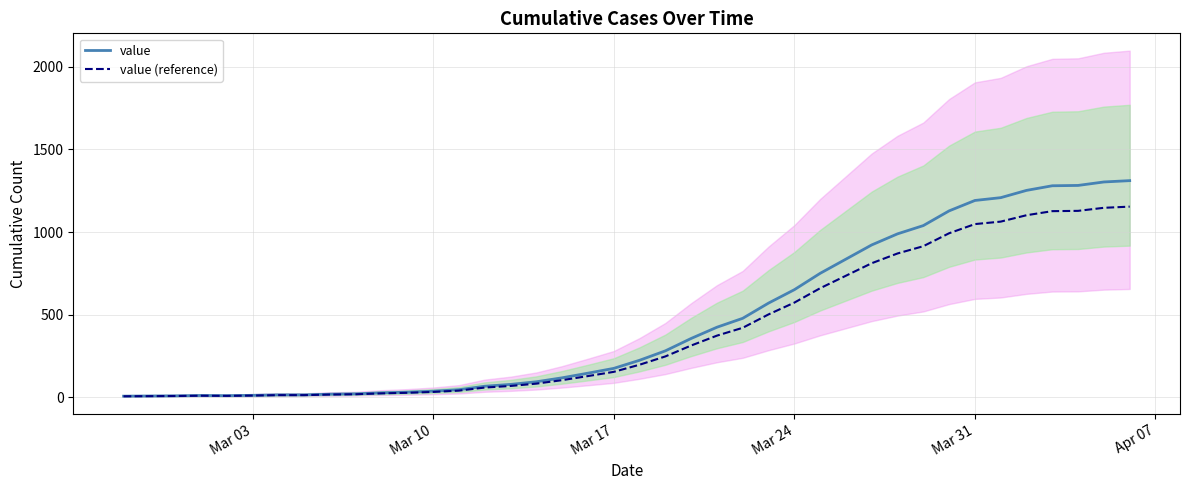

At which label is value (reference) closest to 579?

Mar 24